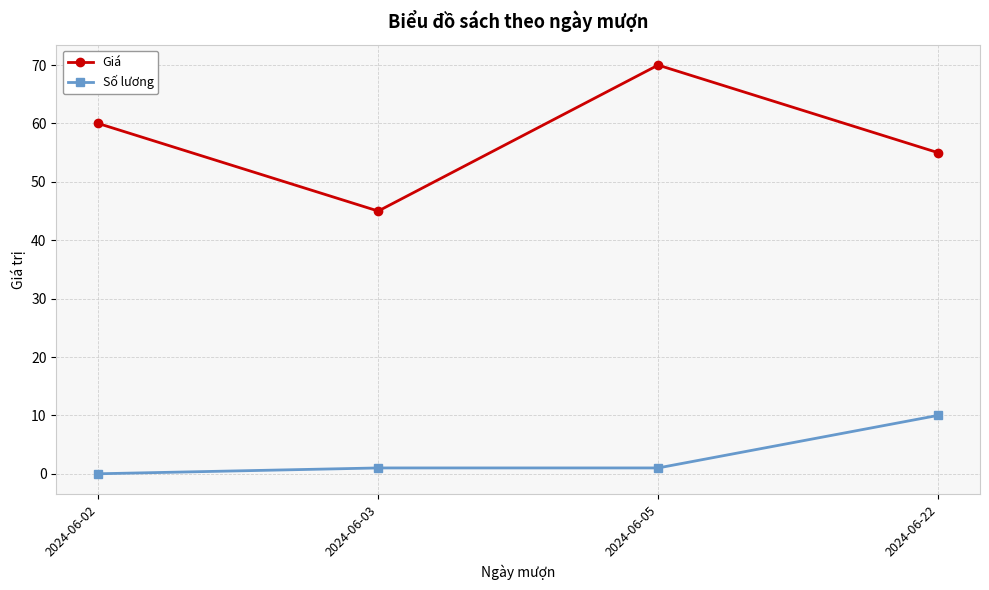

Reading left to right, what are all the values shown in this chart?

Giá: 2024-06-02=60	2024-06-03=45	2024-06-05=70	2024-06-22=55
Số lương: 2024-06-02=0	2024-06-03=1	2024-06-05=1	2024-06-22=10